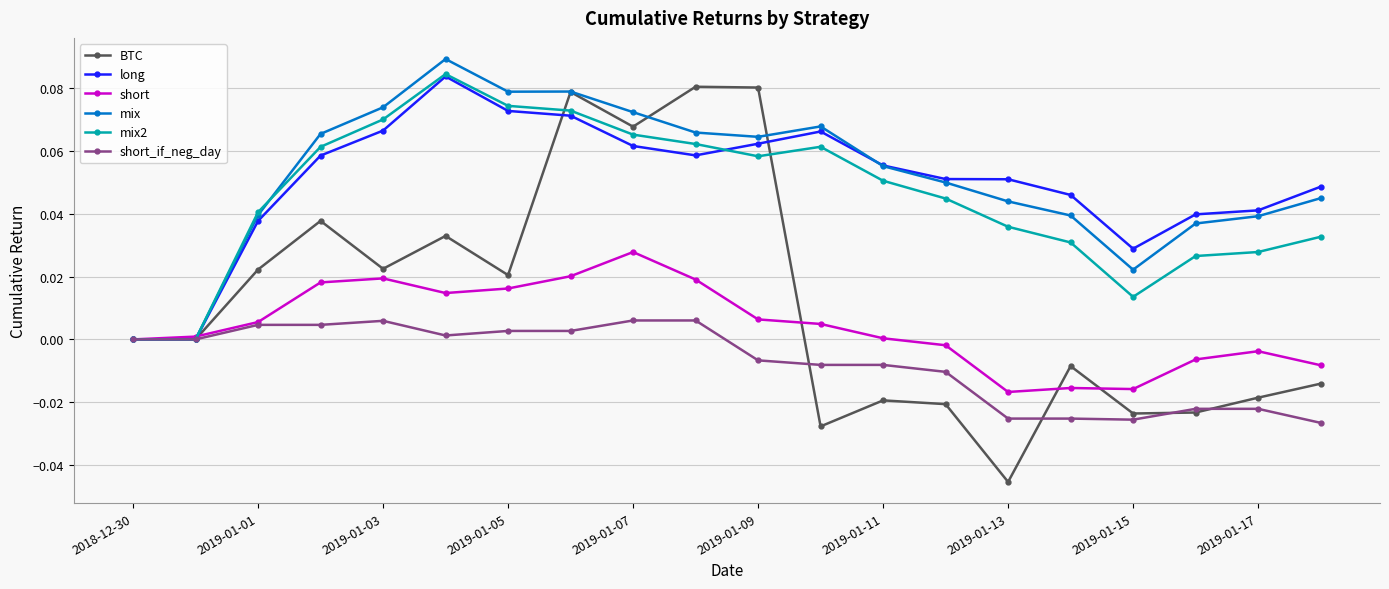

True or false: mix2 has more than 1 points higher than both neighbors.

True